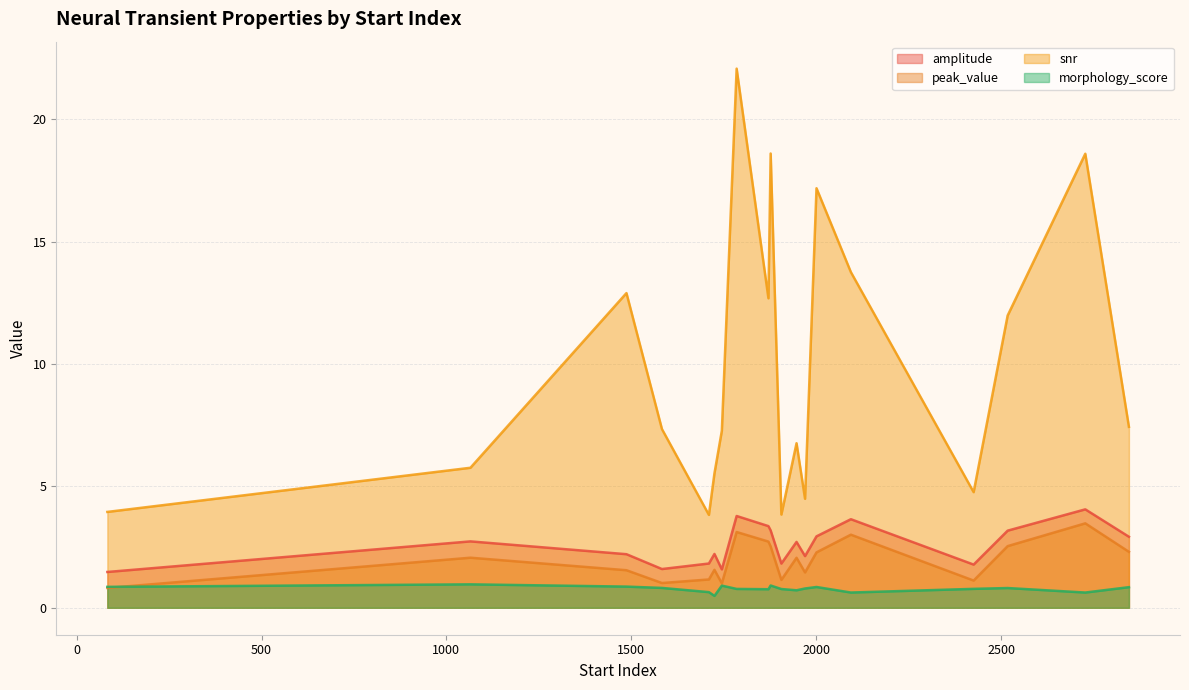

True or false: morphology_score has more than 0 interior local peaks.

True